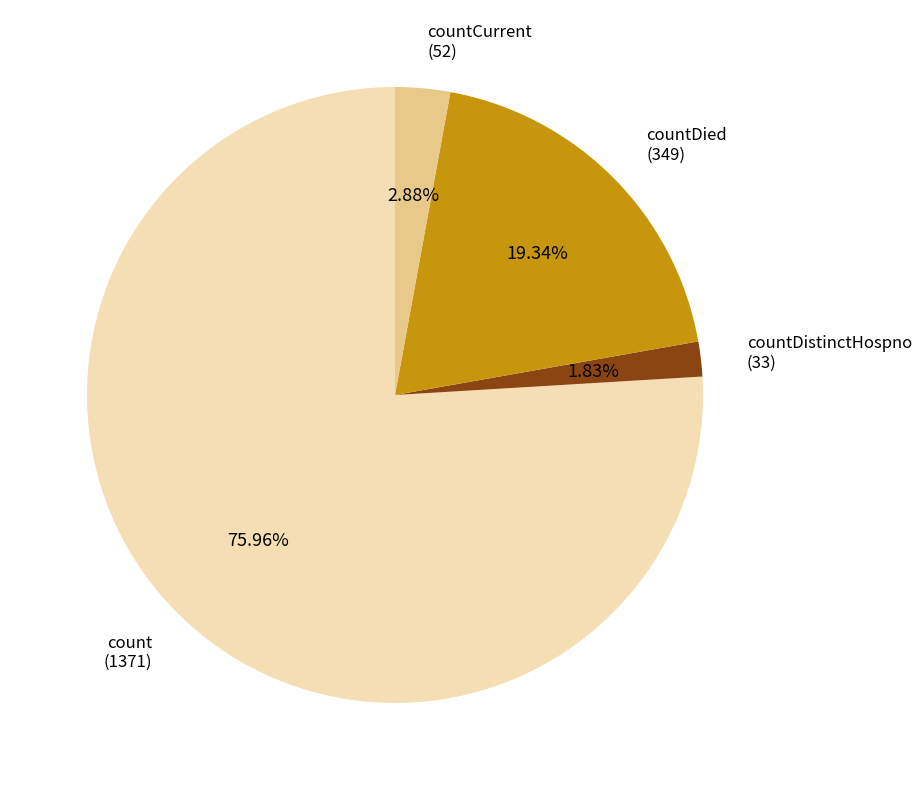

How much of the chart is everything except count?

24.0%